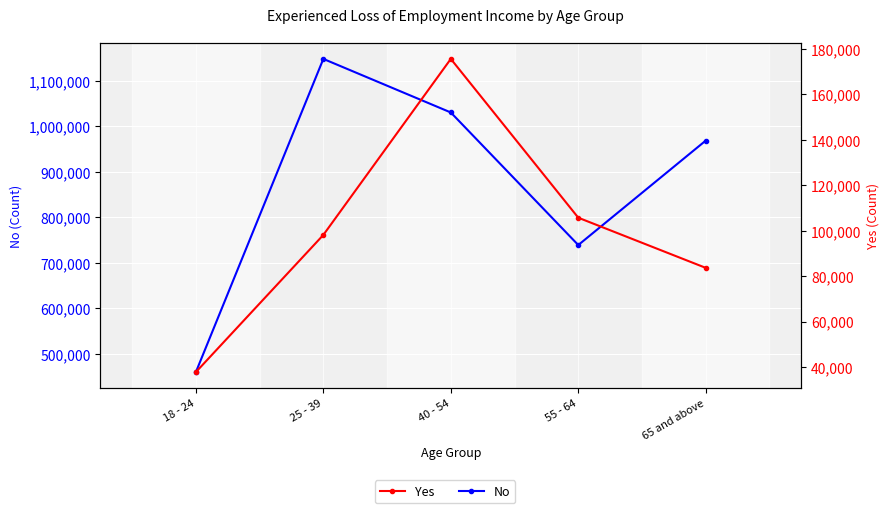

True or false: No and Yes intersect in this chart.

False